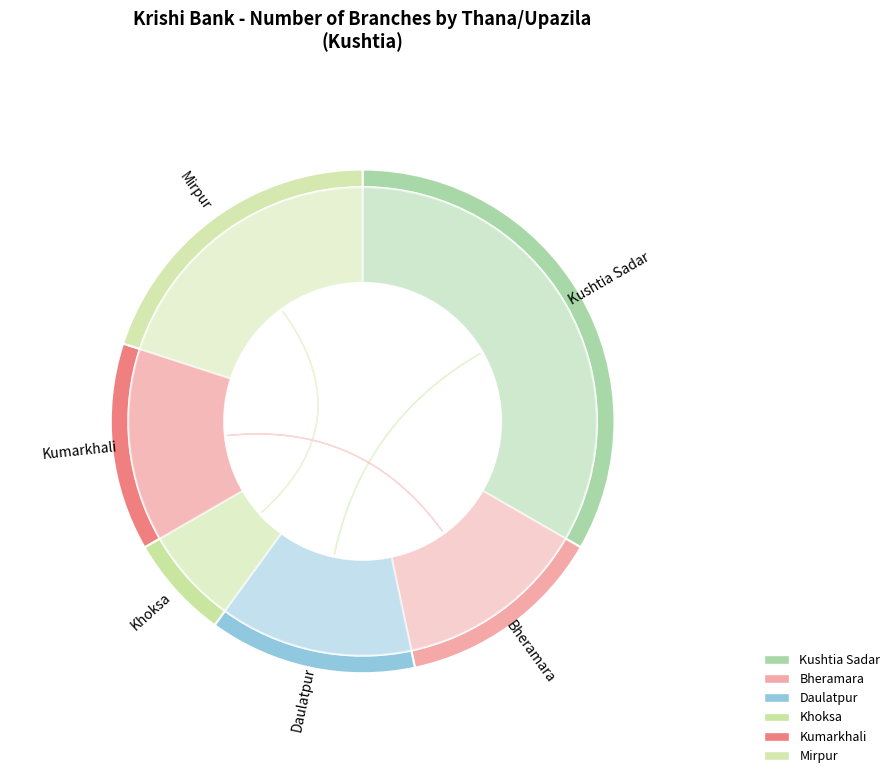

Count the number of slices in the pie.

6